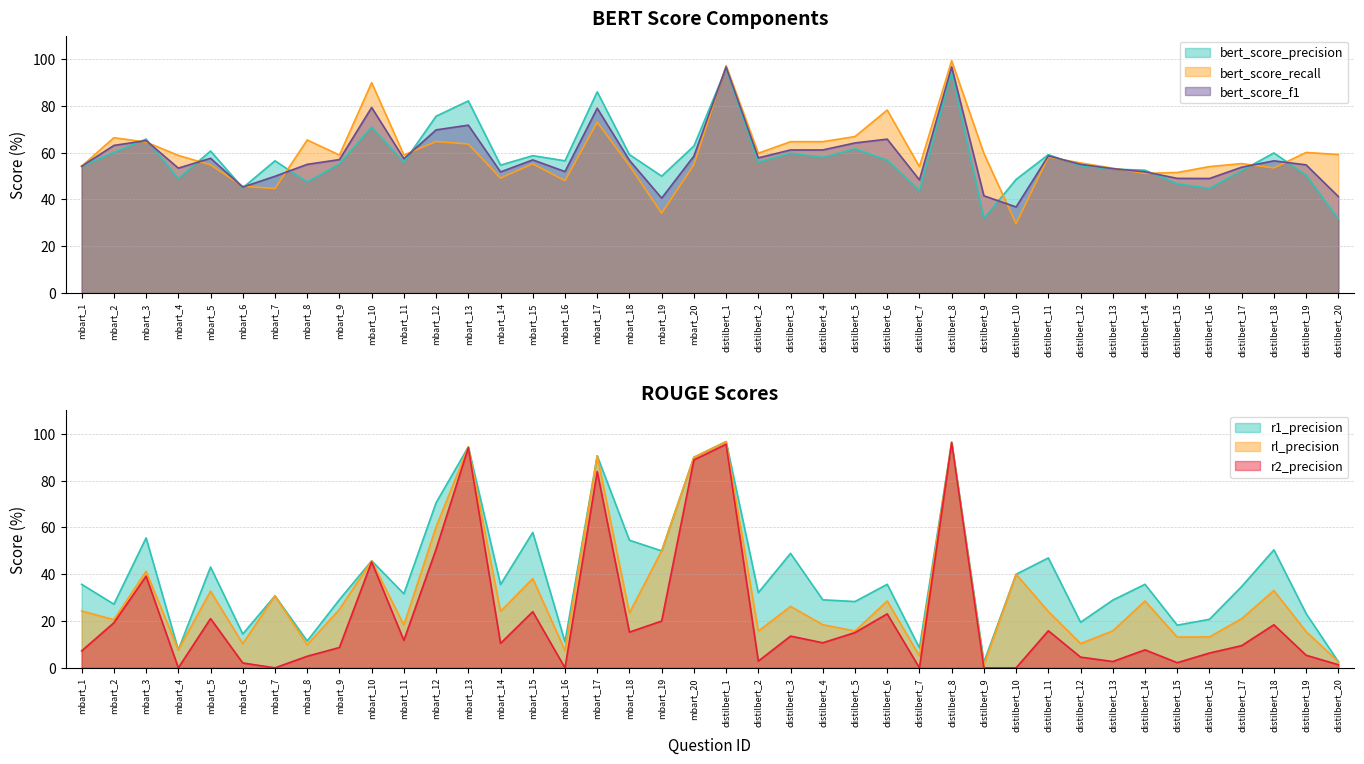

Reading left to right, extract all data points from this chart.

bert_score_precision: mbart_1=54.2	mbart_2=60.1	mbart_3=65.8	mbart_4=48.9	mbart_5=60.7	mbart_6=45.0	mbart_7=56.5	mbart_8=47.4	mbart_9=55.2	mbart_10=71.0	mbart_11=55.9	mbart_12=75.6	mbart_13=82.1	mbart_14=54.7	mbart_15=58.7	mbart_16=56.5	mbart_17=86.0	mbart_18=59.1	mbart_19=50.0	mbart_20=62.8	distilbert_1=96.0	distilbert_2=55.9	distilbert_3=59.8	distilbert_4=58.0	distilbert_5=61.6	distilbert_6=56.8	distilbert_7=43.8	distilbert_8=94.2	distilbert_9=31.9	distilbert_10=48.6	distilbert_11=59.1	distilbert_12=54.4	distilbert_13=53.0	distilbert_14=52.5	distilbert_15=46.7	distilbert_16=44.7	distilbert_17=52.3	distilbert_18=59.9	distilbert_19=50.3	distilbert_20=31.6
bert_score_recall: mbart_1=54.2	mbart_2=66.4	mbart_3=64.5	mbart_4=58.8	mbart_5=54.8	mbart_6=45.6	mbart_7=44.7	mbart_8=65.4	mbart_9=59.0	mbart_10=89.9	mbart_11=59.0	mbart_12=64.7	mbart_13=63.7	mbart_14=49.1	mbart_15=55.2	mbart_16=48.0	mbart_17=73.0	mbart_18=54.5	mbart_19=34.1	mbart_20=54.8	distilbert_1=97.2	distilbert_2=59.8	distilbert_3=64.7	distilbert_4=64.7	distilbert_5=66.9	distilbert_6=78.2	distilbert_7=54.0	distilbert_8=99.3	distilbert_9=59.7	distilbert_10=29.6	distilbert_11=58.1	distilbert_12=55.6	distilbert_13=53.3	distilbert_14=51.1	distilbert_15=51.5	distilbert_16=54.0	distilbert_17=55.3	distilbert_18=53.5	distilbert_19=60.1	distilbert_20=59.2
bert_score_f1: mbart_1=54.2	mbart_2=63.1	mbart_3=65.2	mbart_4=53.4	mbart_5=57.6	mbart_6=45.3	mbart_7=49.9	mbart_8=55.0	mbart_9=57.0	mbart_10=79.3	mbart_11=57.4	mbart_12=69.7	mbart_13=71.7	mbart_14=51.8	mbart_15=56.9	mbart_16=51.9	mbart_17=79.0	mbart_18=56.7	mbart_19=40.5	mbart_20=58.5	distilbert_1=96.6	distilbert_2=57.8	distilbert_3=61.1	distilbert_4=61.1	distilbert_5=64.2	distilbert_6=65.8	distilbert_7=48.3	distilbert_8=96.7	distilbert_9=41.5	distilbert_10=36.8	distilbert_11=58.6	distilbert_12=55.0	distilbert_13=53.1	distilbert_14=51.8	distilbert_15=49.0	distilbert_16=49.0	distilbert_17=53.8	distilbert_18=56.5	distilbert_19=54.8	distilbert_20=41.2
r1_precision: mbart_1=35.7	mbart_2=27.2	mbart_3=55.6	mbart_4=7.7	mbart_5=43.1	mbart_6=14.5	mbart_7=30.8	mbart_8=11.5	mbart_9=29.2	mbart_10=45.7	mbart_11=31.7	mbart_12=70.6	mbart_13=94.4	mbart_14=35.6	mbart_15=57.9	mbart_16=11.1	mbart_17=90.6	mbart_18=54.5	mbart_19=50.0	mbart_20=90.0	distilbert_1=96.7	distilbert_2=32.1	distilbert_3=48.9	distilbert_4=29.1	distilbert_5=28.4	distilbert_6=35.7	distilbert_7=8.6	distilbert_8=96.4	distilbert_9=2.4	distilbert_10=40.0	distilbert_11=47.0	distilbert_12=19.5	distilbert_13=28.9	distilbert_14=35.7	distilbert_15=18.2	distilbert_16=20.8	distilbert_17=34.8	distilbert_18=50.4	distilbert_19=23.2	distilbert_20=2.6
rl_precision: mbart_1=24.3	mbart_2=20.6	mbart_3=41.3	mbart_4=7.7	mbart_5=32.8	mbart_6=10.3	mbart_7=30.8	mbart_8=9.8	mbart_9=25.0	mbart_10=45.7	mbart_11=18.3	mbart_12=60.3	mbart_13=94.4	mbart_14=24.1	mbart_15=38.2	mbart_16=7.4	mbart_17=90.6	mbart_18=23.5	mbart_19=50.0	mbart_20=90.0	distilbert_1=96.7	distilbert_2=15.7	distilbert_3=26.2	distilbert_4=18.4	distilbert_5=15.8	distilbert_6=28.6	distilbert_7=5.1	distilbert_8=96.4	distilbert_9=1.2	distilbert_10=40.0	distilbert_11=24.1	distilbert_12=10.4	distilbert_13=15.8	distilbert_14=28.6	distilbert_15=13.1	distilbert_16=13.2	distilbert_17=21.0	distilbert_18=33.0	distilbert_19=15.5	distilbert_20=2.6
r2_precision: mbart_1=7.2	mbart_2=19.3	mbart_3=39.2	mbart_4=0.0	mbart_5=21.1	mbart_6=2.1	mbart_7=0.0	mbart_8=5.0	mbart_9=8.7	mbart_10=45.3	mbart_11=11.8	mbart_12=50.8	mbart_13=94.1	mbart_14=10.5	mbart_15=24.0	mbart_16=0.0	mbart_17=83.9	mbart_18=15.3	mbart_19=20.0	mbart_20=88.9	distilbert_1=95.6	distilbert_2=2.9	distilbert_3=13.6	distilbert_4=10.7	distilbert_5=15.1	distilbert_6=23.1	distilbert_7=0.0	distilbert_8=96.3	distilbert_9=0.0	distilbert_10=0.0	distilbert_11=15.8	distilbert_12=4.6	distilbert_13=2.7	distilbert_14=7.7	distilbert_15=2.2	distilbert_16=6.3	distilbert_17=9.5	distilbert_18=18.4	distilbert_19=5.4	distilbert_20=1.3